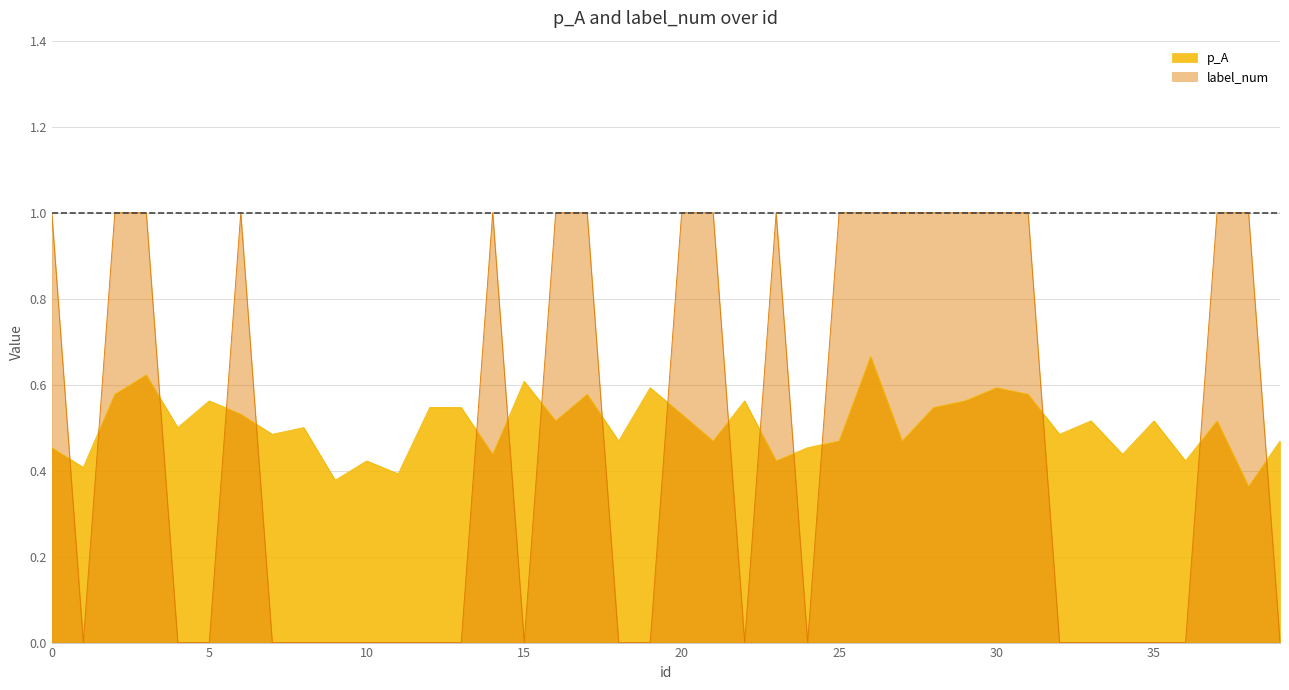

At how many categories does at least one series exceed 0?

40